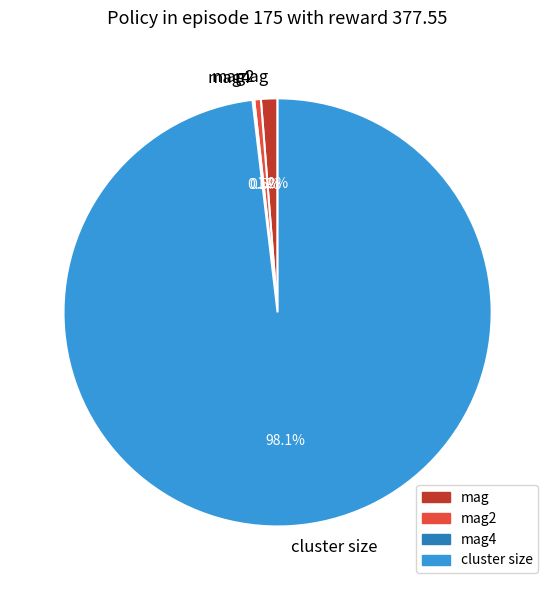

Combined, do mag2 and cluster size account for over 50%?

Yes